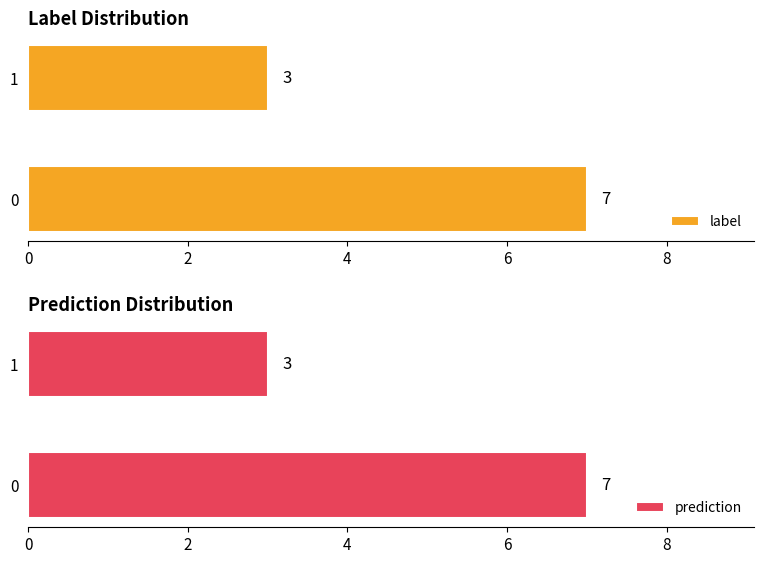

Reading left to right, what are all the values shown in this chart?

label: 7	3
prediction: 7	3